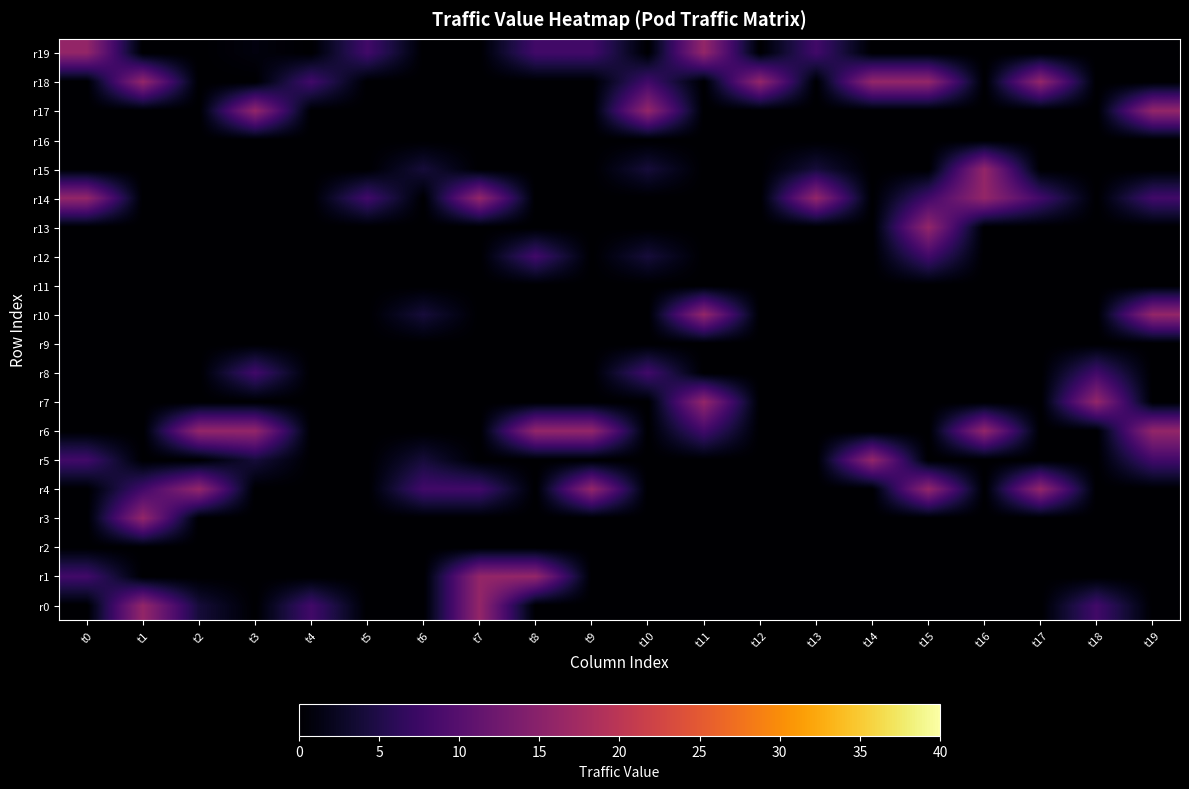

How many series are shown in this chart?

20